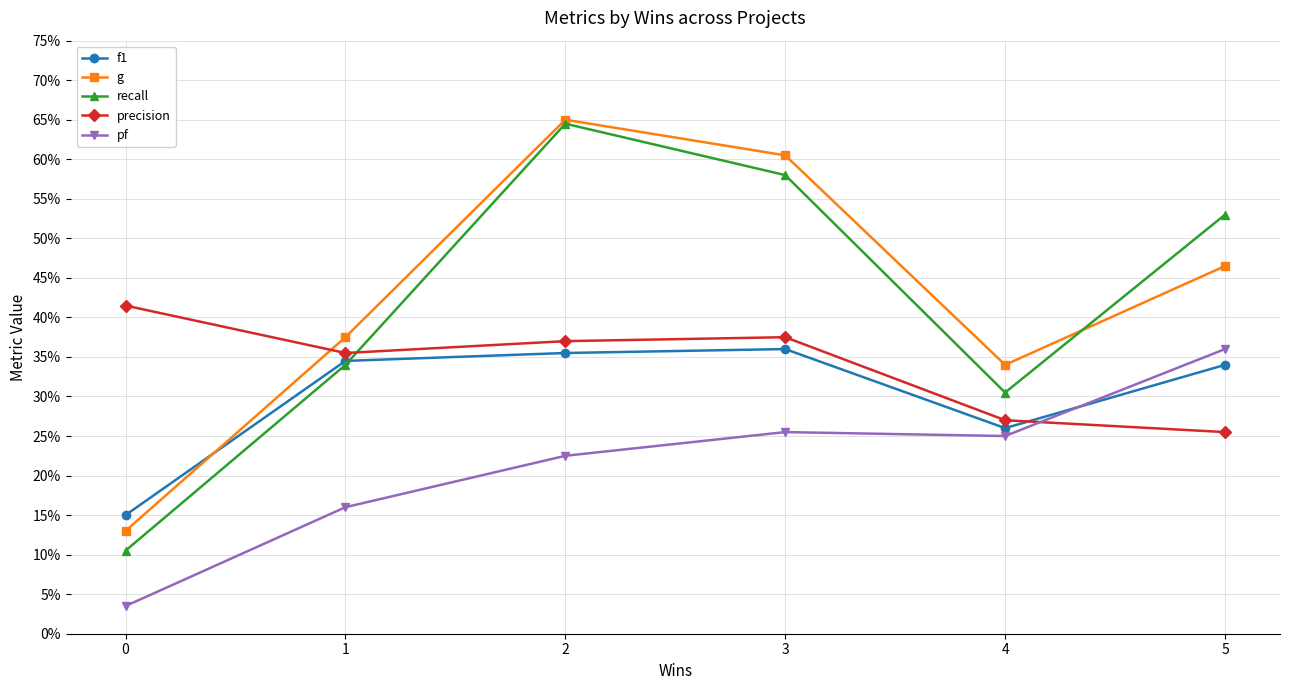

After their last crossing, which series has the higher values: g or recall?

recall